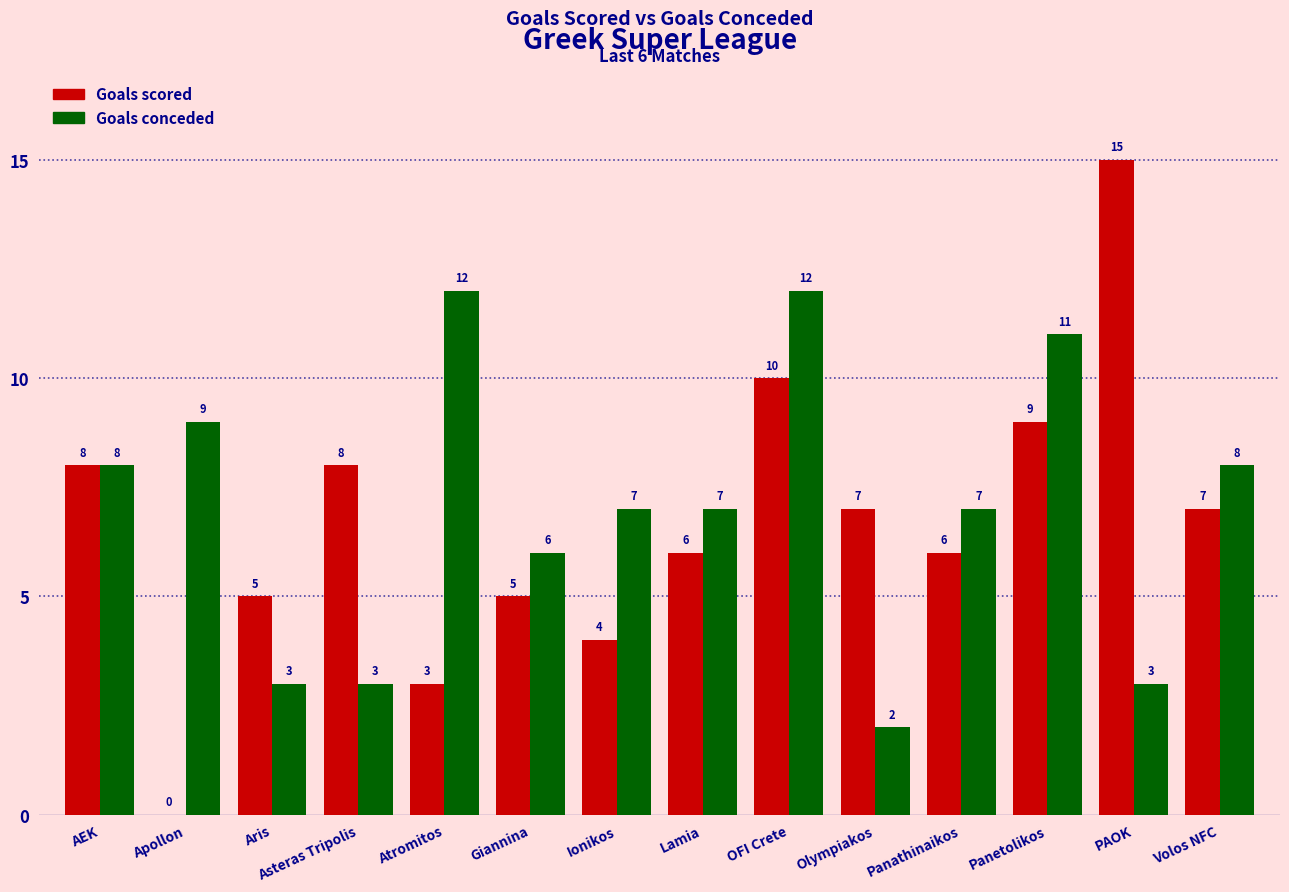

At which category is the sum across all series the highest?

OFI Crete